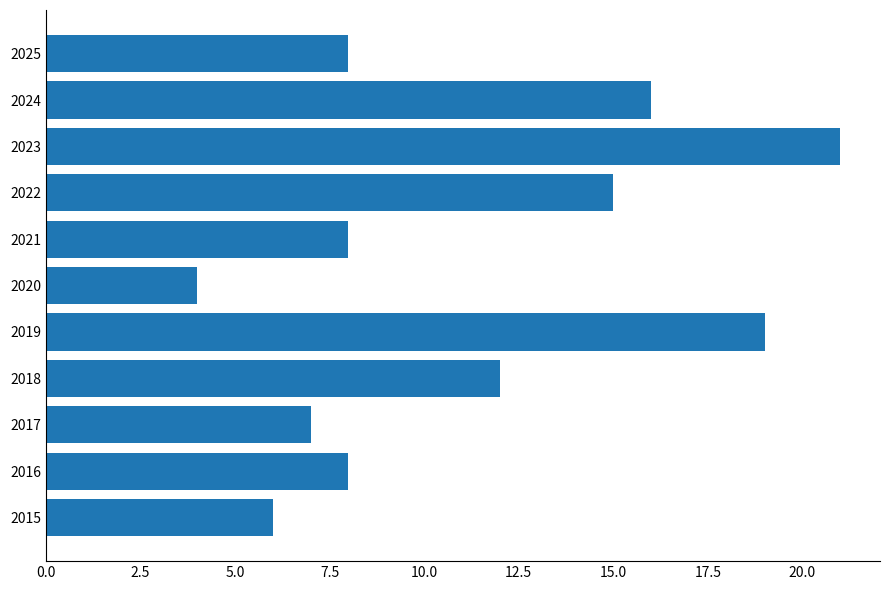

What is the ratio of the value at 2023 to the value at 2020?

5.2